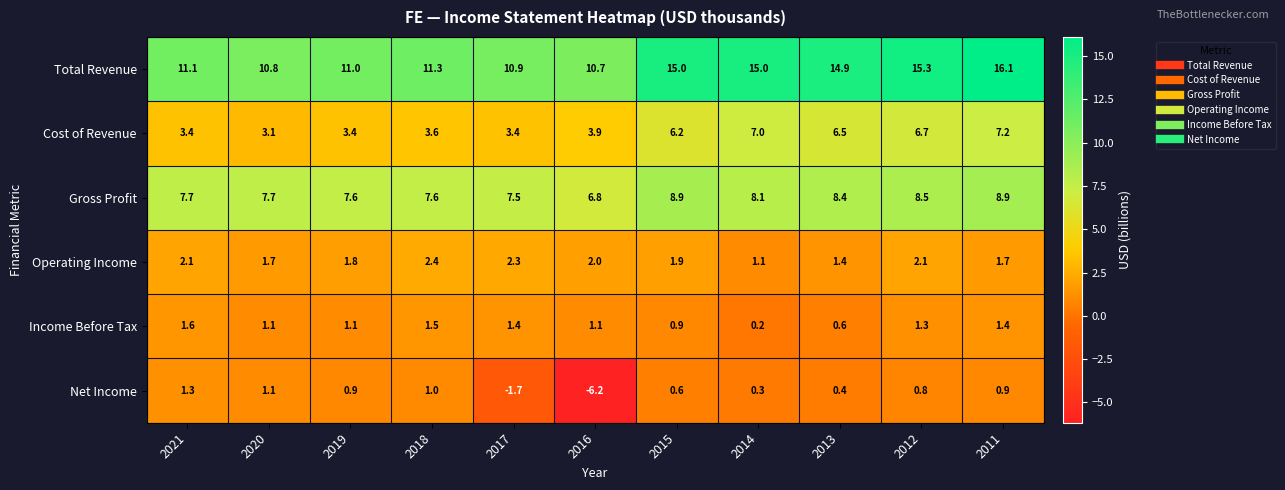

What is the difference between the maximum and minimum values in the Cost of Revenue series?

4.1